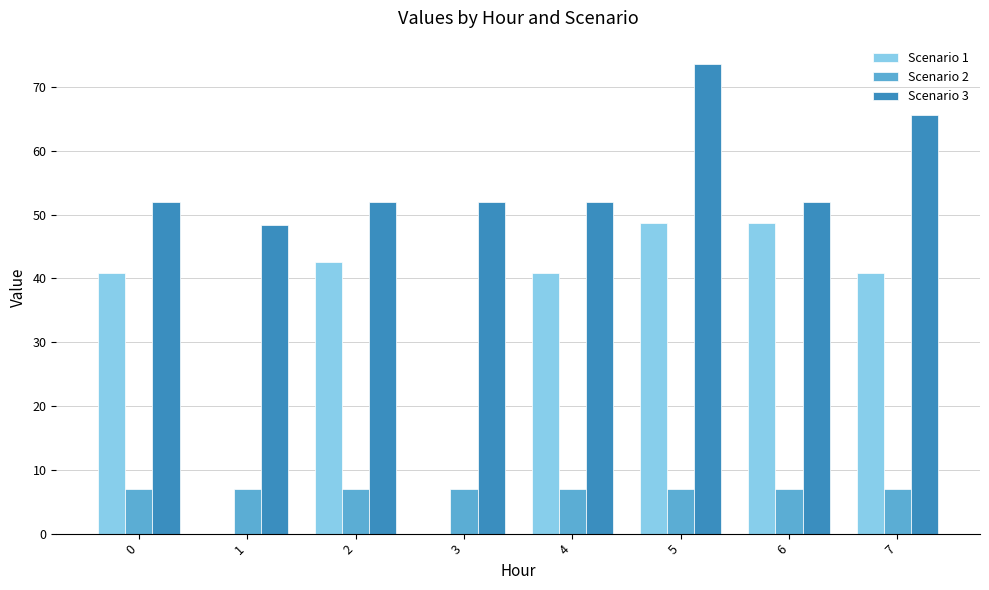

Between 4 and 7, which series saw the biggest shift?

Scenario 3